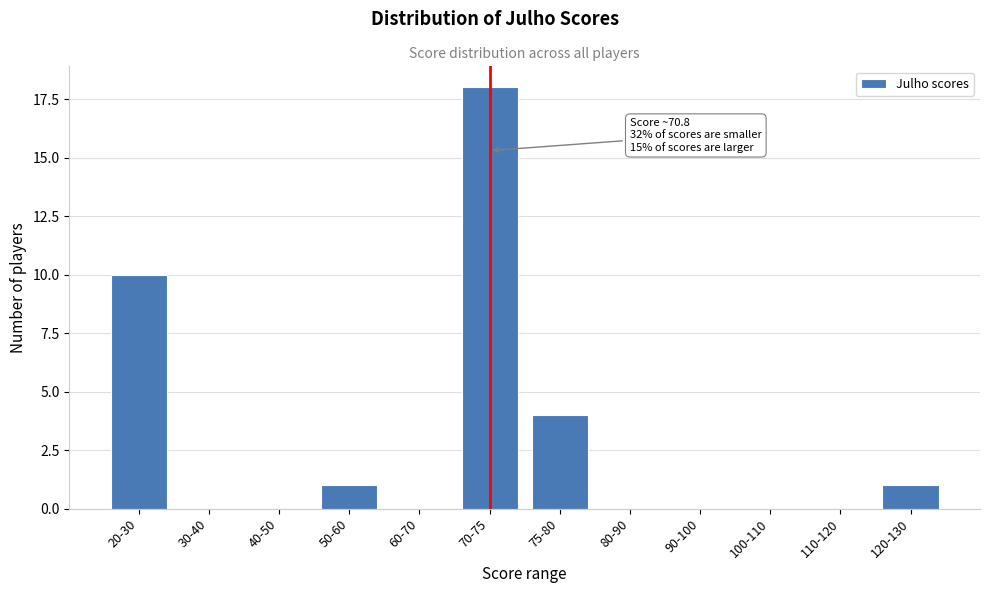

Reading right to left, extract all data points from this chart.

120-130=1	110-120=0	100-110=0	90-100=0	80-90=0	75-80=4	70-75=18	60-70=0	50-60=1	40-50=0	30-40=0	20-30=10